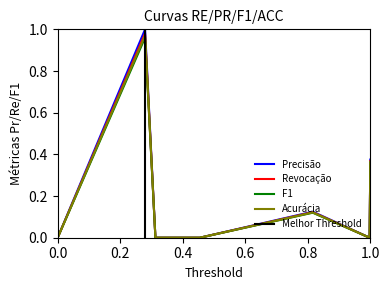

Is it true that F1 equals -0.5 at 0.0?

False